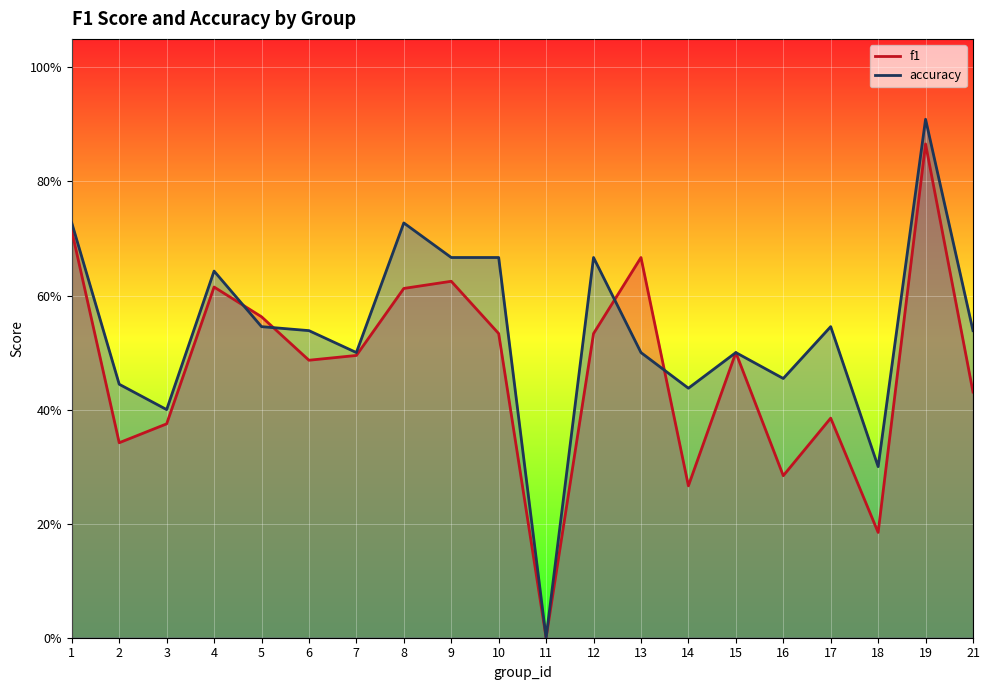

Which series changed the most between 4 and 15?

accuracy